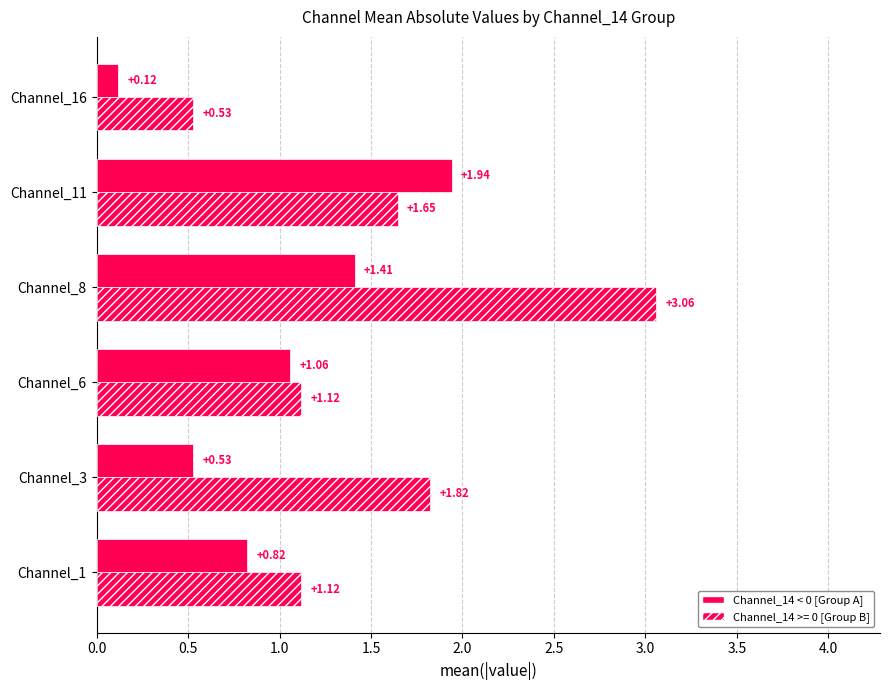

How many distinct data groups are displayed?

2